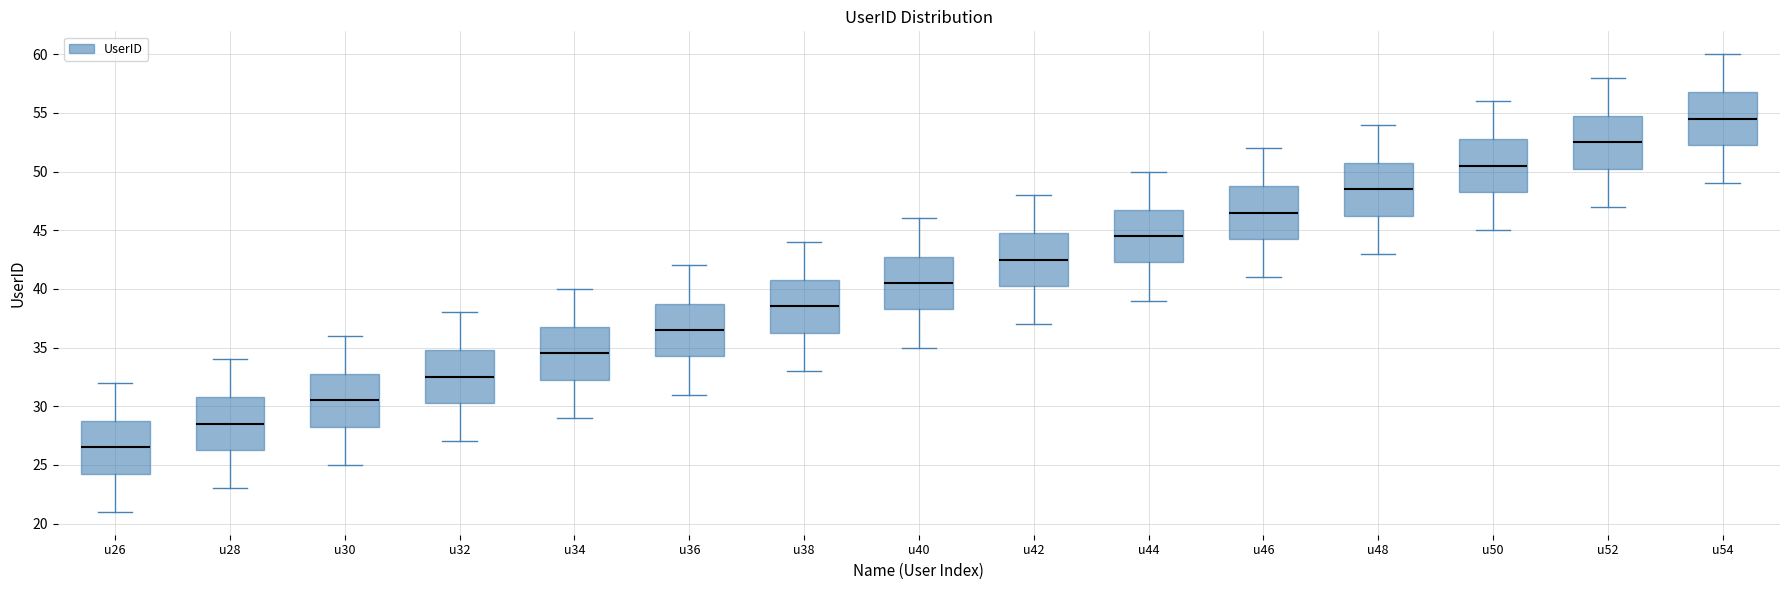

Reading left to right, transcribe this box plot: for each box, give where its median line is, the range the box spans, and where its two whiskers end, as read against the y-axis. The values are not printed on the chart, so give them approximately, as read against the axis.

u26: median 26.5, box 24.5 to 29.0, whiskers 21.0 to 32.0
u28: median 28.5, box 26.5 to 31.0, whiskers 23.0 to 34.0
u30: median 30.5, box 28.5 to 33.0, whiskers 25.0 to 36.0
u32: median 32.5, box 30.5 to 35.0, whiskers 27.0 to 38.0
u34: median 34.5, box 32.5 to 37.0, whiskers 29.0 to 40.0
u36: median 36.5, box 34.5 to 39.0, whiskers 31.0 to 42.0
u38: median 38.5, box 36.5 to 41.0, whiskers 33.0 to 44.0
u40: median 40.5, box 38.5 to 43.0, whiskers 35.0 to 46.0
u42: median 42.5, box 40.5 to 45.0, whiskers 37.0 to 48.0
u44: median 44.5, box 42.5 to 47.0, whiskers 39.0 to 50.0
u46: median 46.5, box 44.5 to 49.0, whiskers 41.0 to 52.0
u48: median 48.5, box 46.5 to 51.0, whiskers 43.0 to 54.0
u50: median 50.5, box 48.5 to 53.0, whiskers 45.0 to 56.0
u52: median 52.5, box 50.5 to 55.0, whiskers 47.0 to 58.0
u54: median 54.5, box 52.5 to 57.0, whiskers 49.0 to 60.0